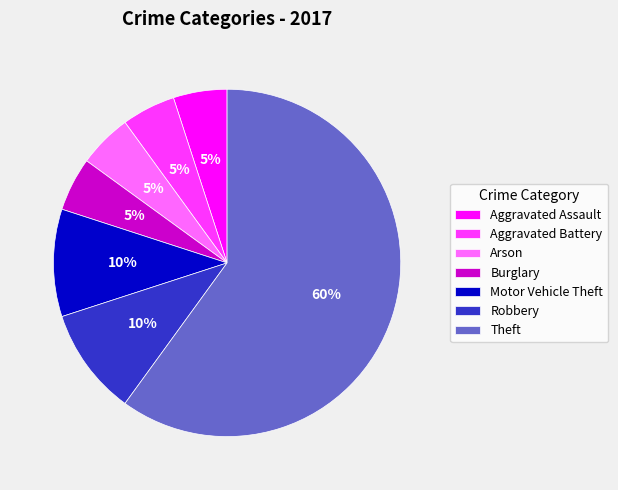

To the nearest percent, what portion does Burglary represent?

5%